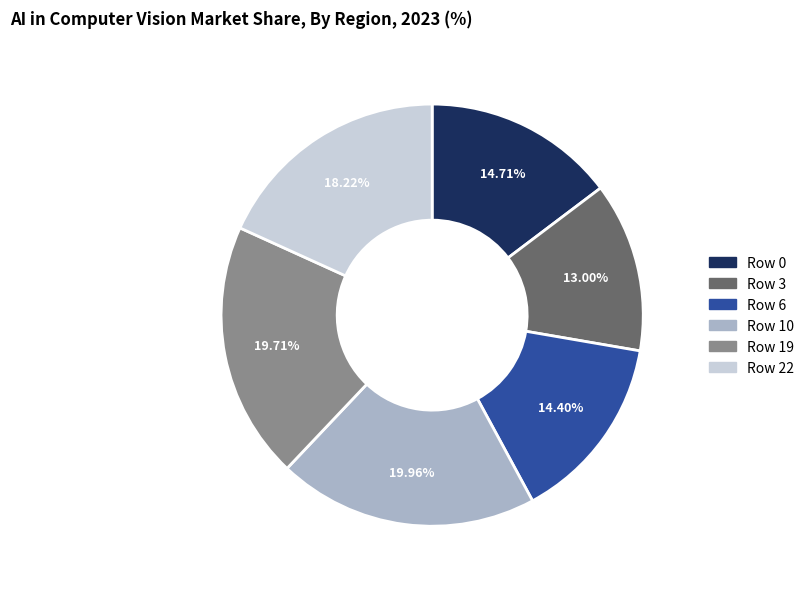

The Row 19 slice represents 12% of the pie. True or false?

False